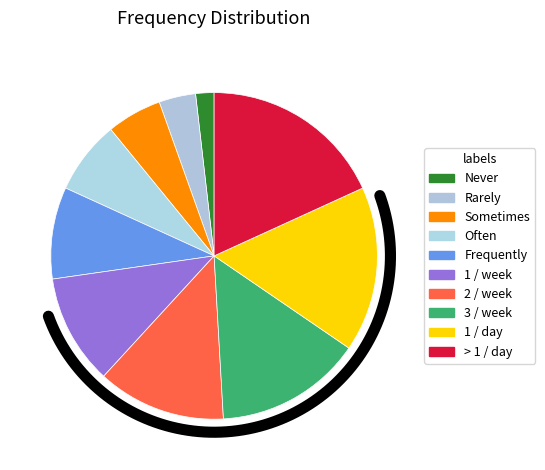

The Sometimes slice represents 5% of the pie. True or false?

True